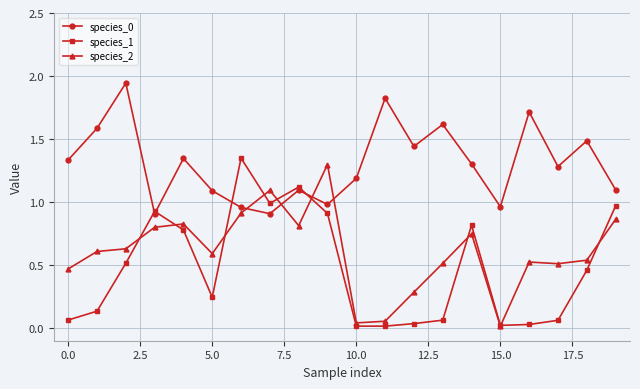

True or false: species_1 has more than 1 points higher than both neighbors.

True